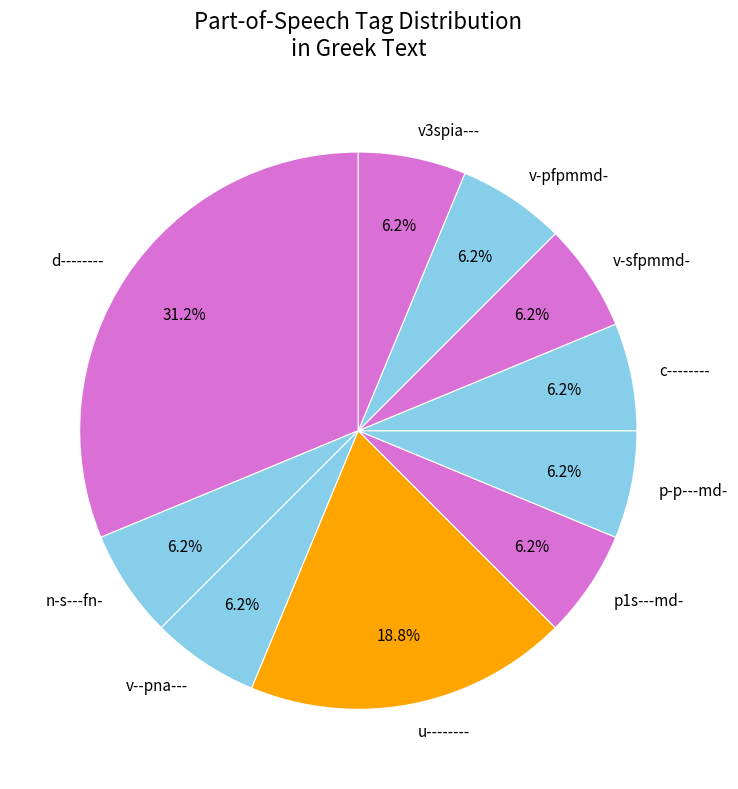

Which slice is the largest?

d--------